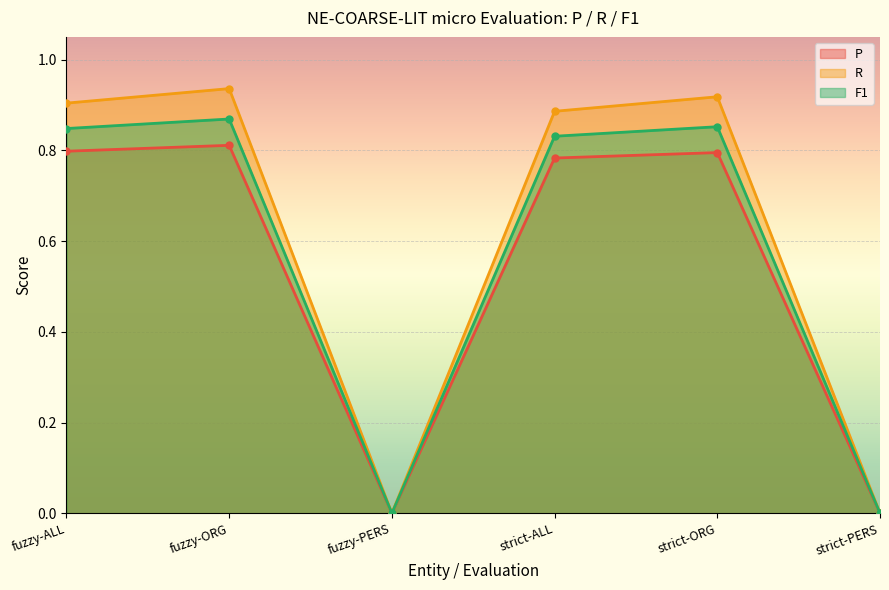

List the series in order of their peak value, highest first.

R, F1, P